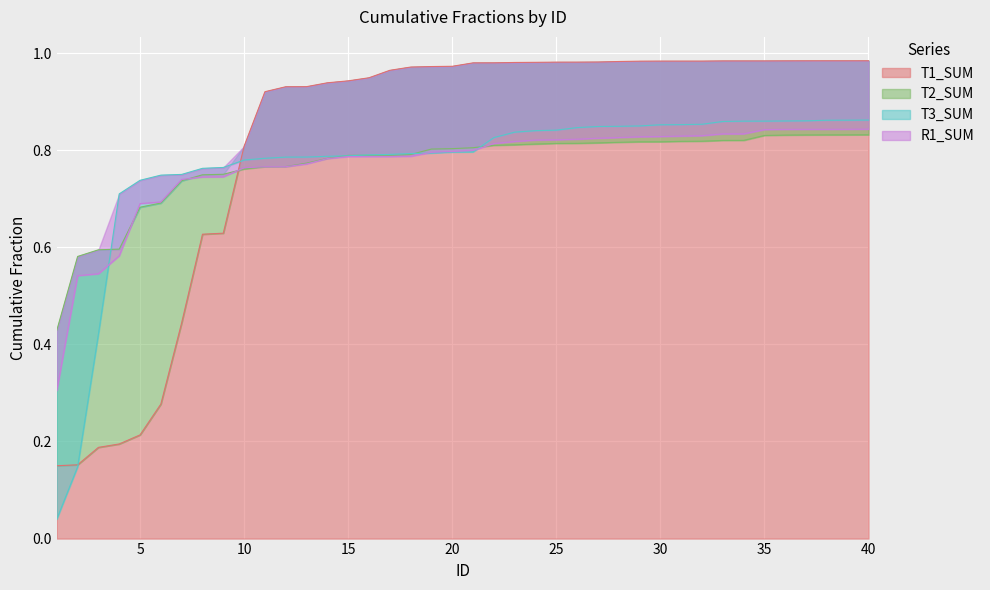

Which series has the largest total across all categories?

T1_SUM